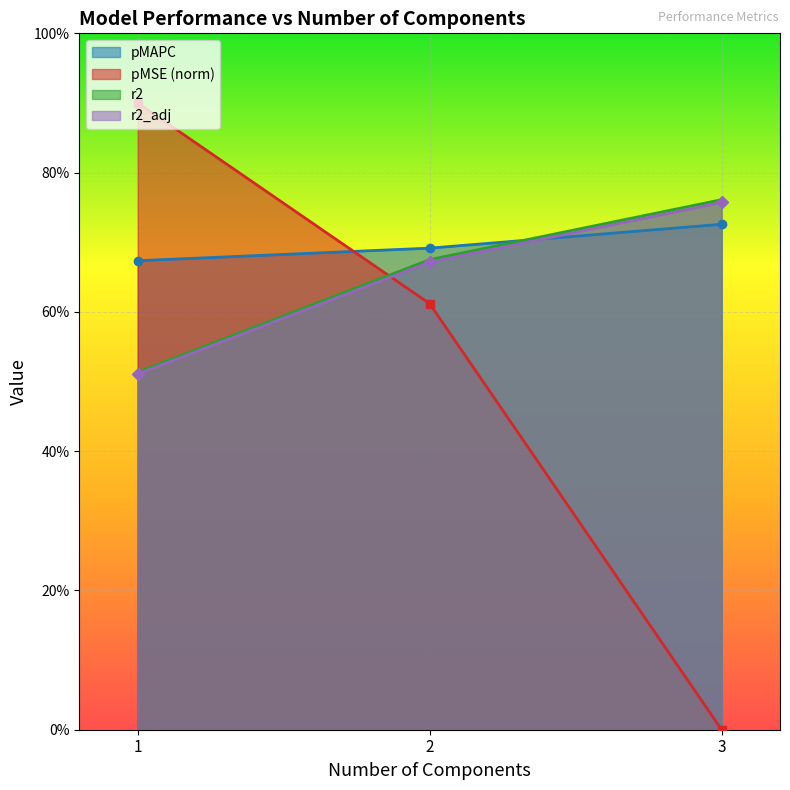

True or false: pMSE has a value of 0.9 at 1.0.

True